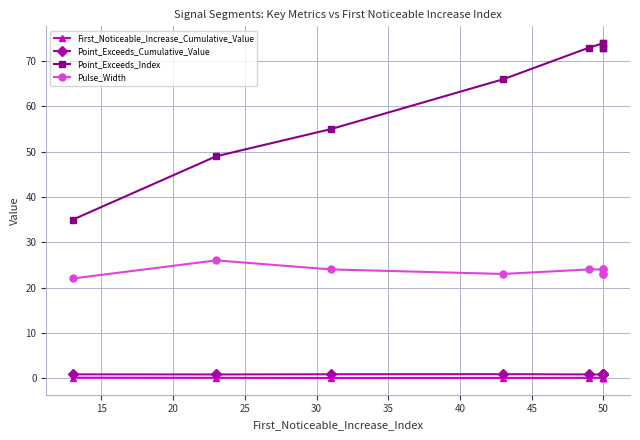

True or false: First_Noticeable_Increase_Cumulative_Value and Pulse_Width cross at least once.

False